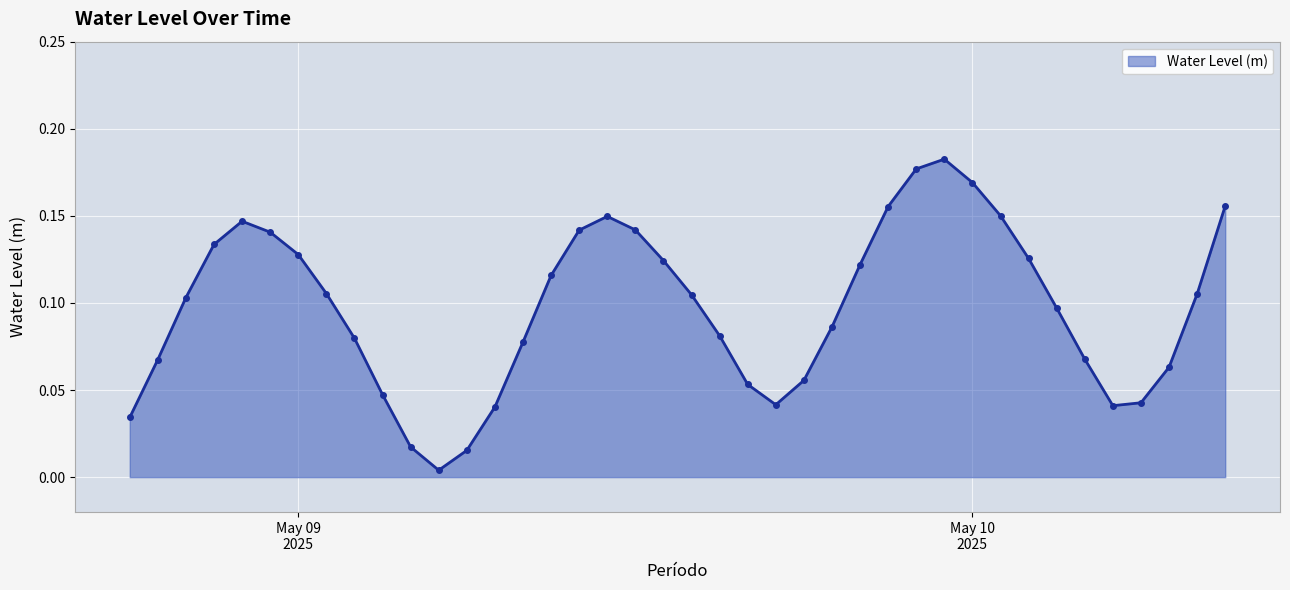

What is the sum of all values?

3.9